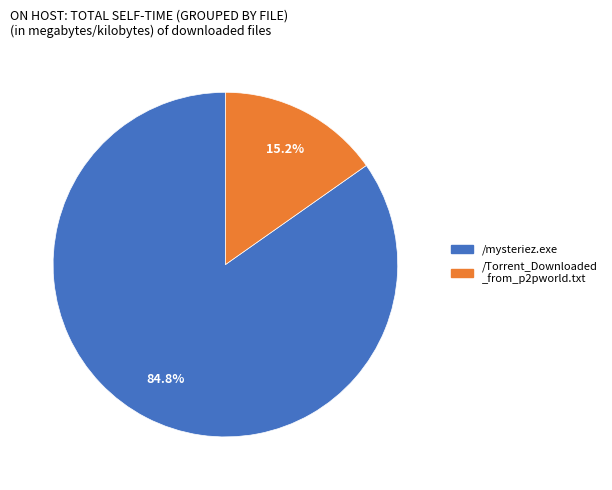

How many segments does this pie chart have?

2